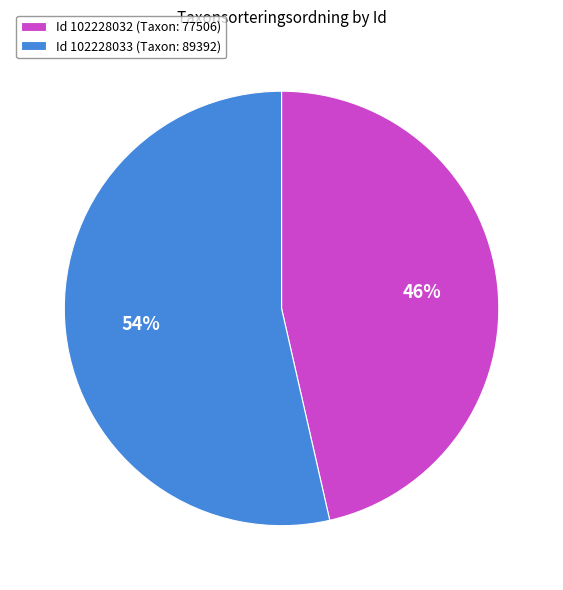

What percentage is the Id 102228033 (Taxon: 89392) slice, to the nearest percent?

54%